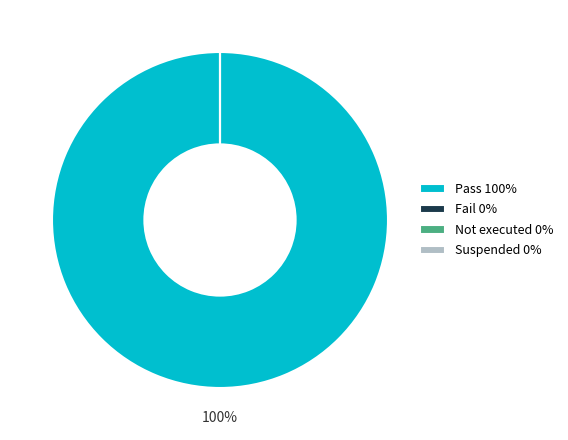

Do Not executed and Fail together represent more than half of the pie?

No